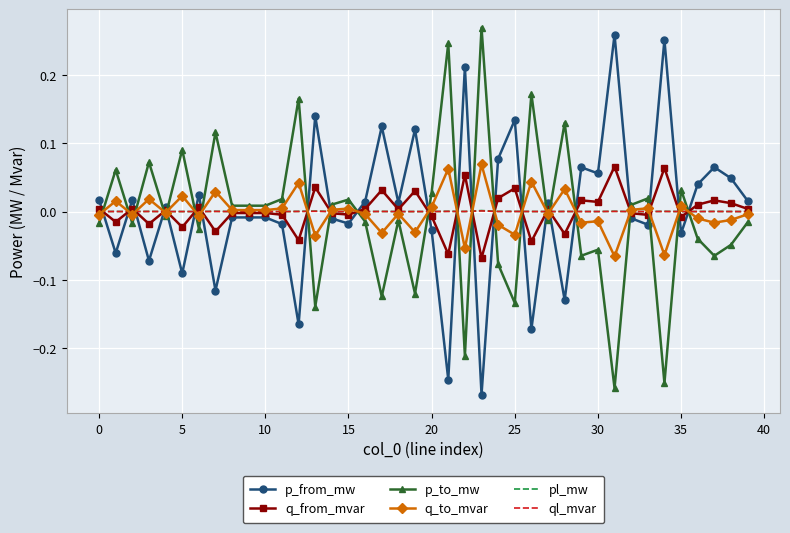

How many intersections are there between p_from_mw and p_to_mw?

22